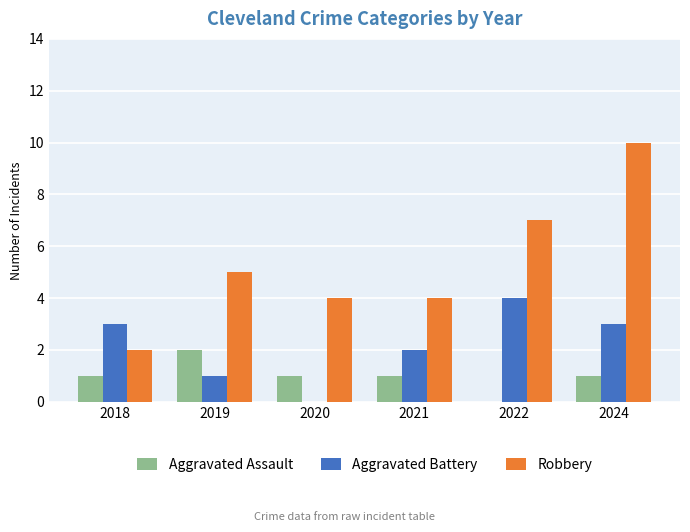

What is the sum of all Aggravated Assault values?

6